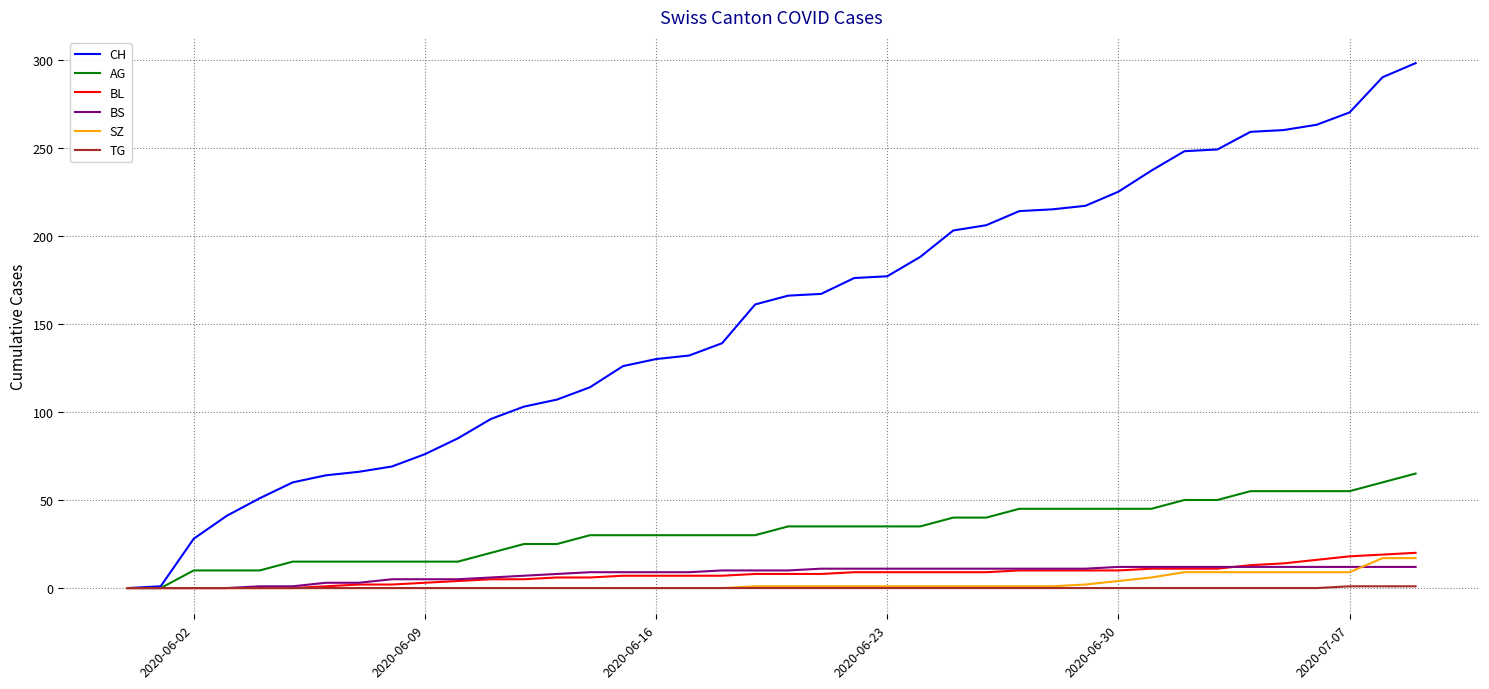

What is the greatest value displayed?

298